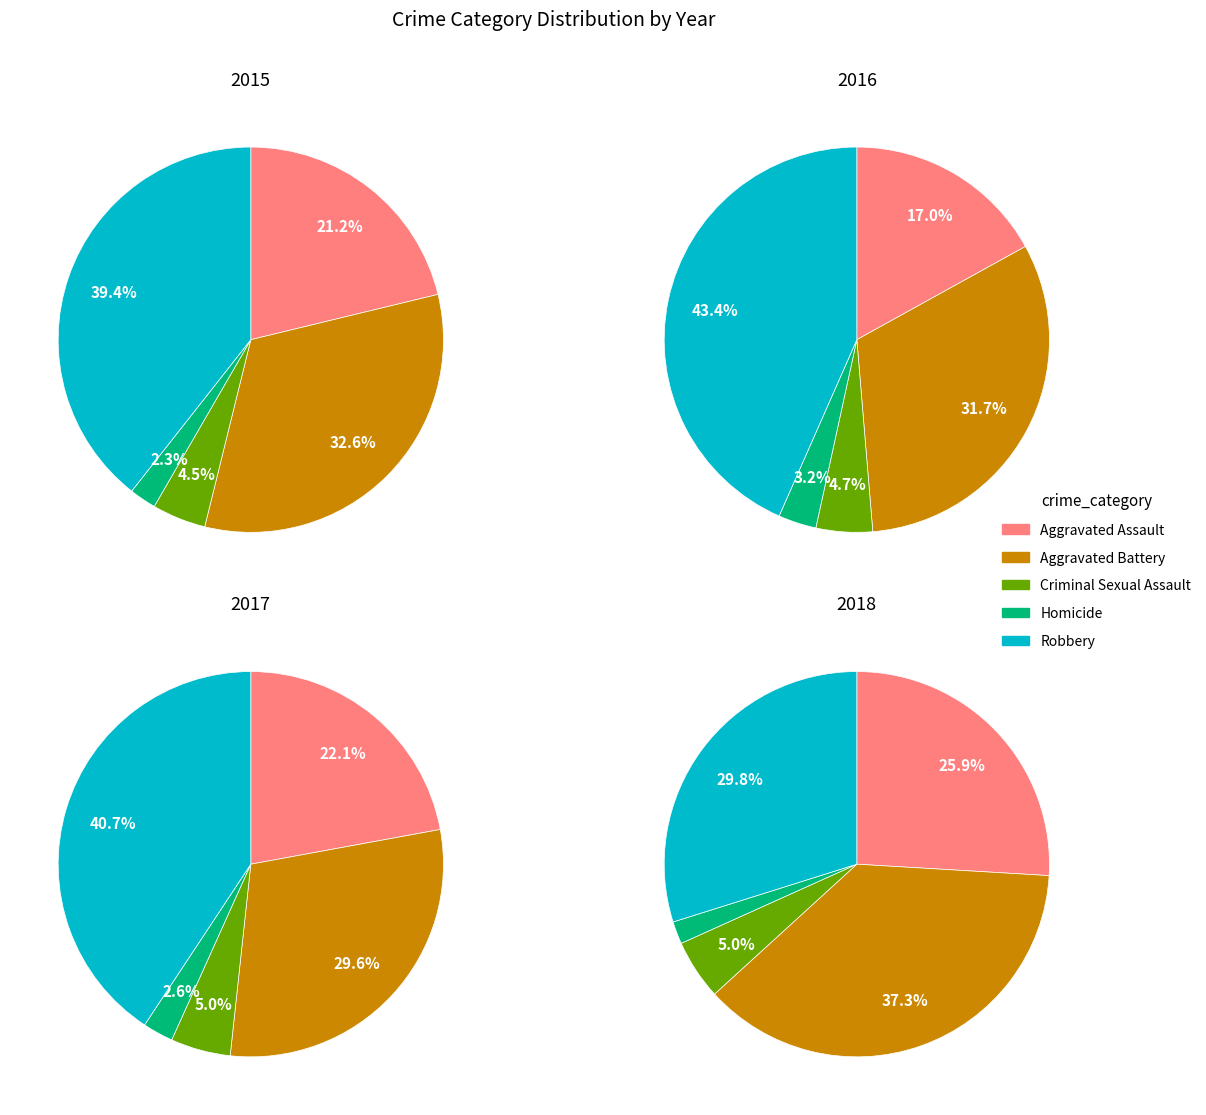

Is there a majority slice in this chart?

No